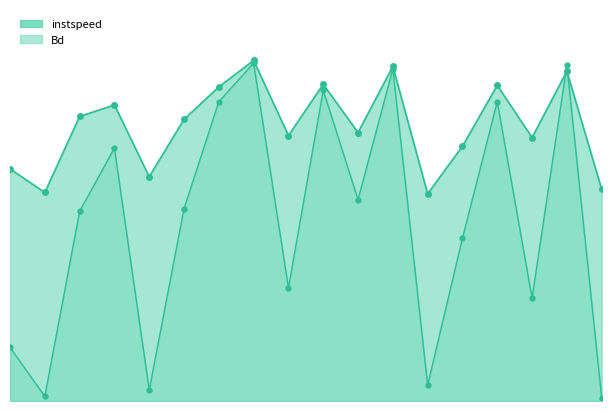

What is the highest value of the instspeed series?

15.9